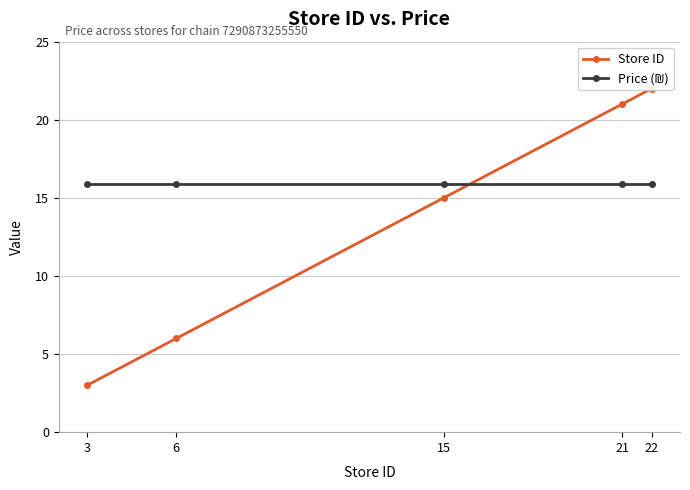

At which label is Store ID closest to 12?

15